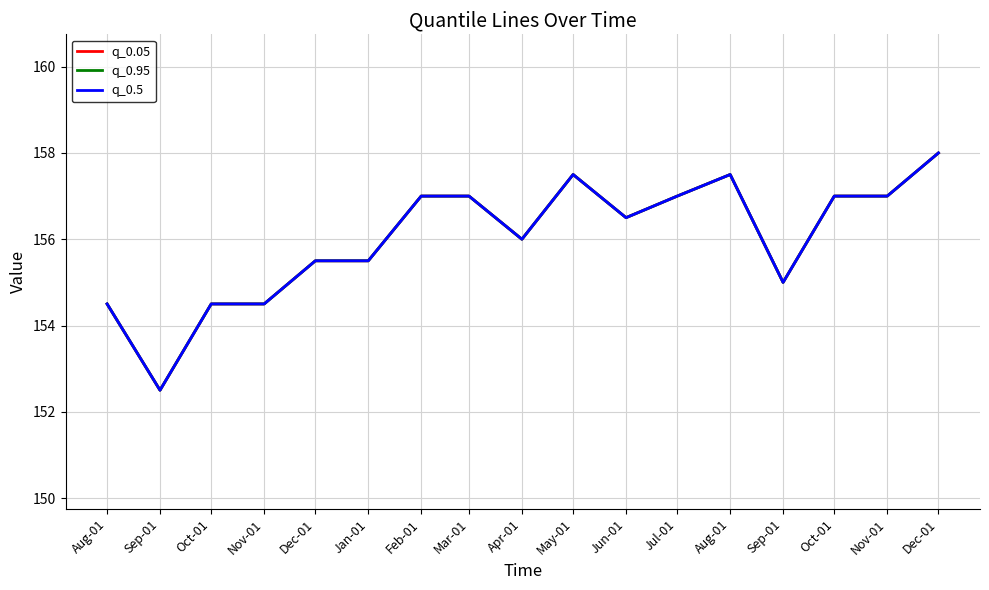

Where does the q_0.95 series first go above 156?

Feb-01